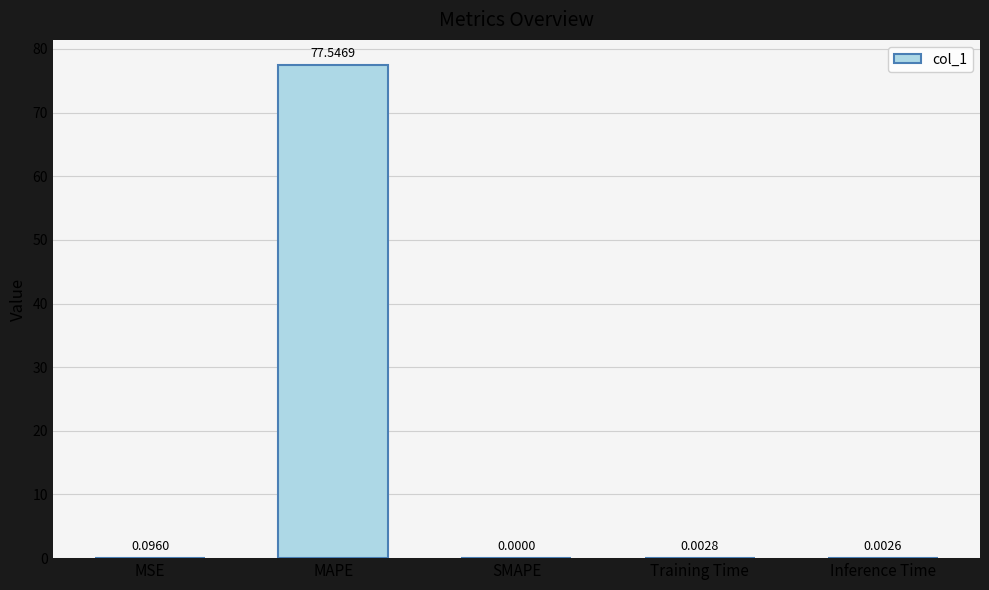

Which category has the highest value across all series?

MAPE